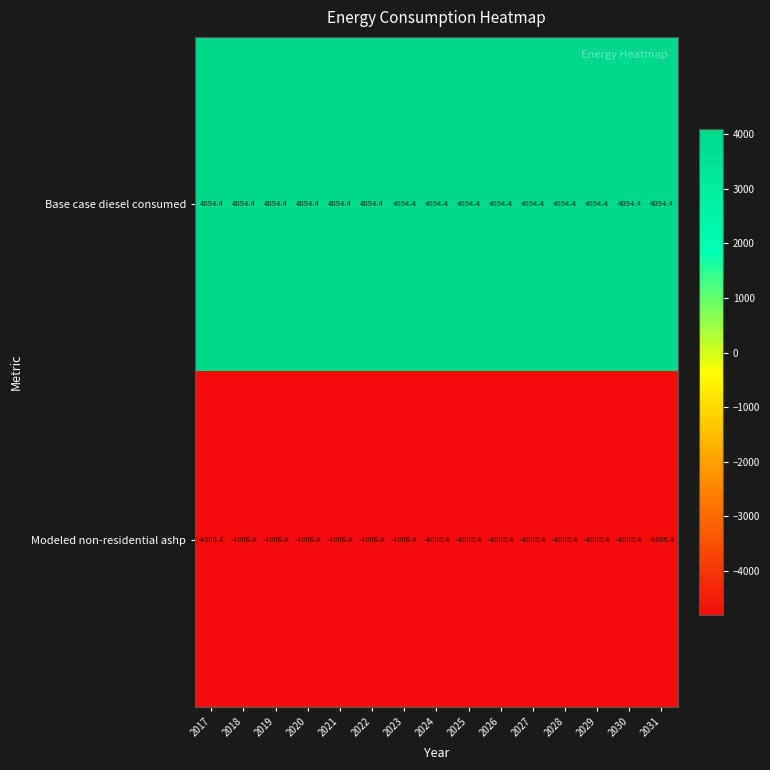

Rank the series by their average value, from lowest to highest.

Modeled non-residential ashp, Base case diesel consumed